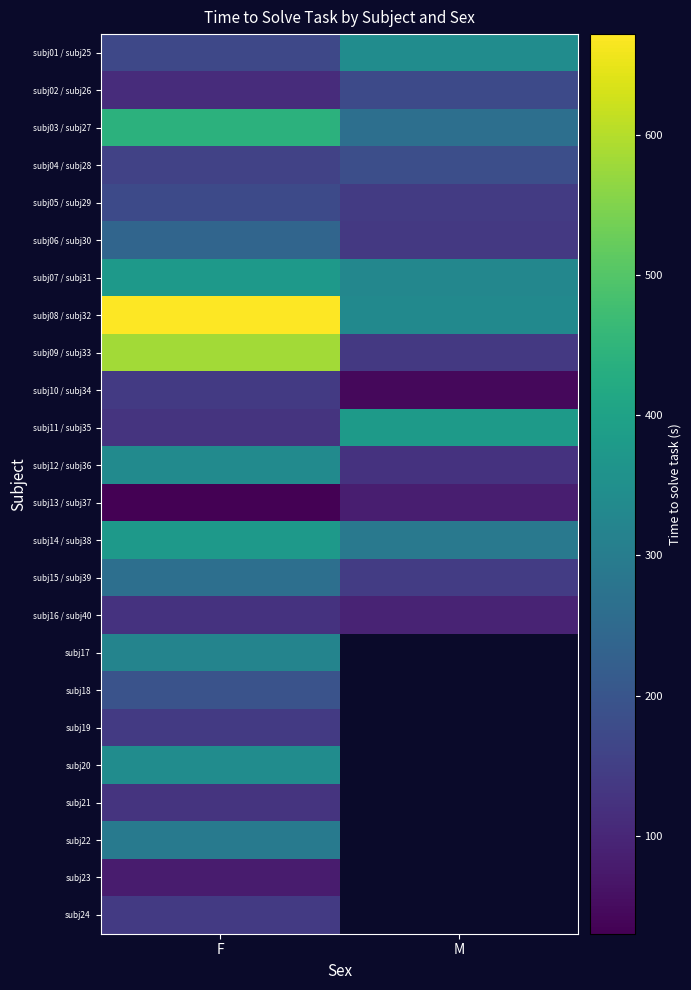

At which label is subj08 / subj32 closest to 503?

M